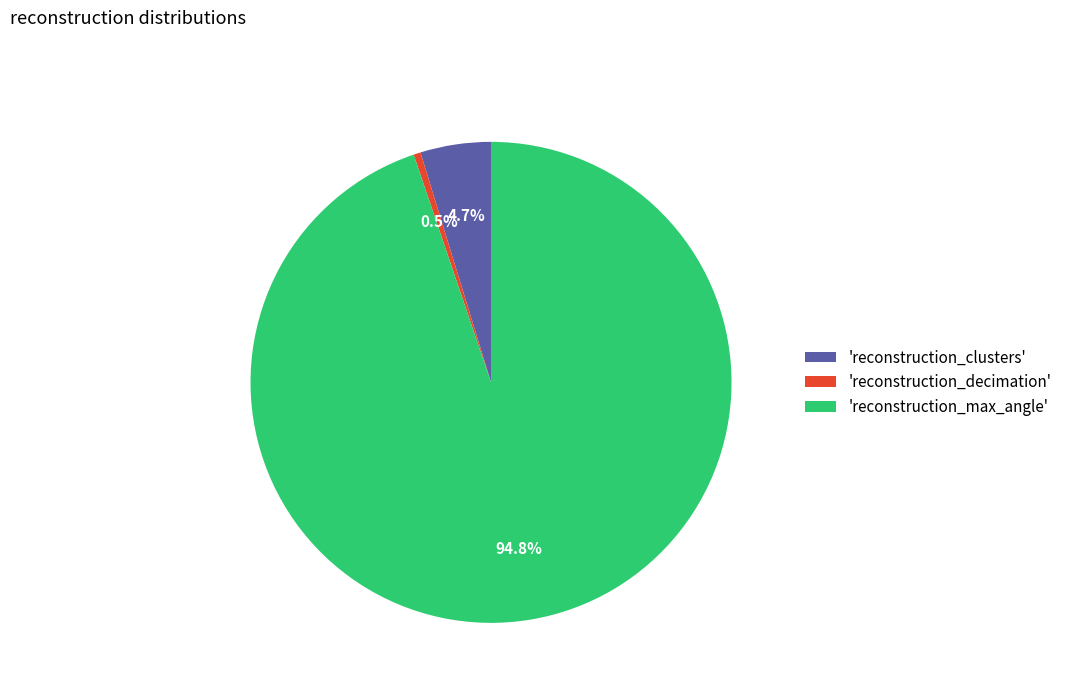

To the nearest percent, what is the average slice percentage?

33%